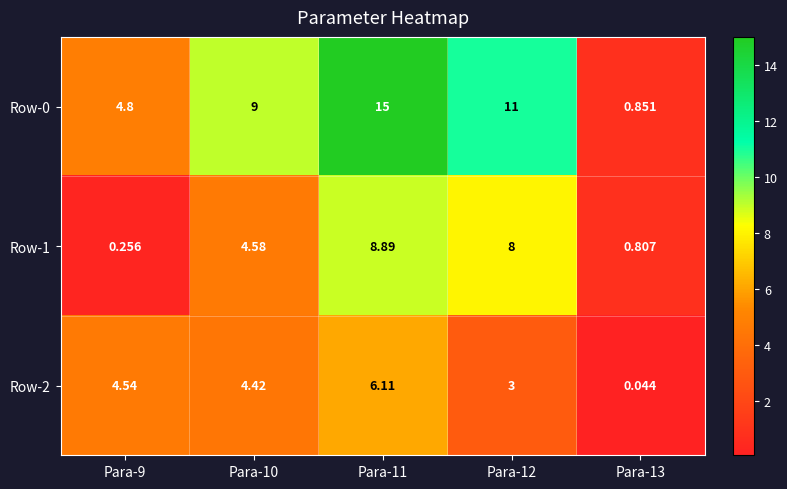

Is the value of Row-1 at Para-11 greater than the value of Row-2 at Para-13?

Yes